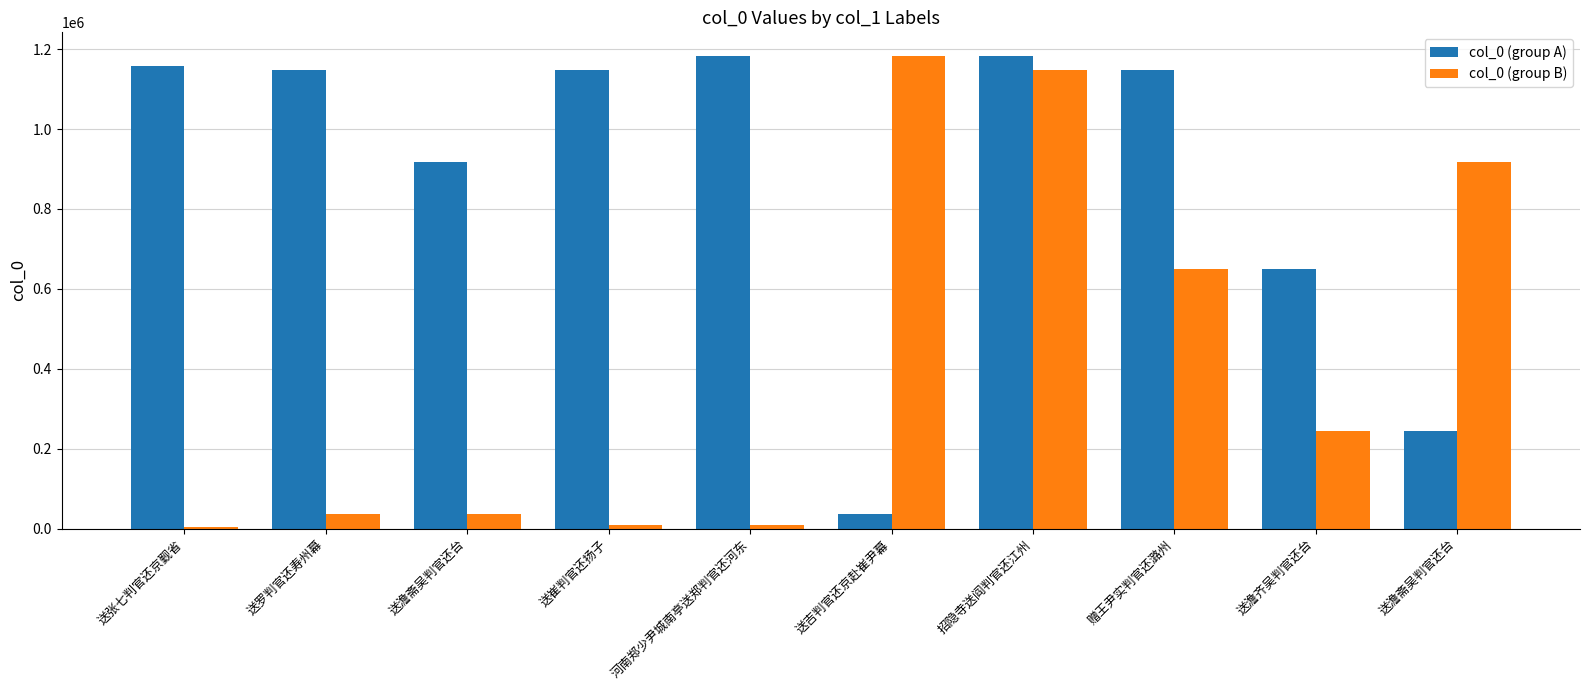

Which series has the largest total across all categories?

col_0 (group A)